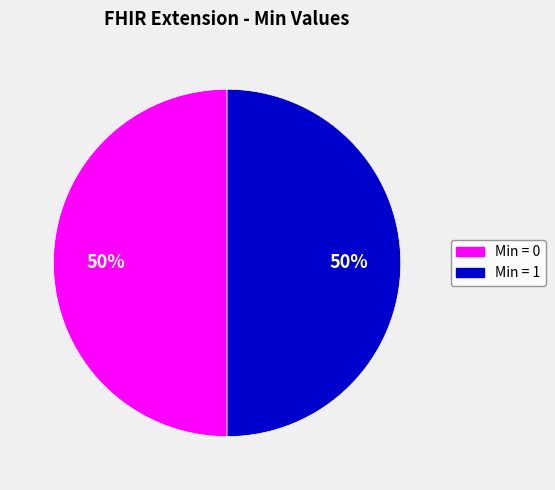

Approximately how many times larger is the value at Min = 1 compared to Min = 0?

1.0